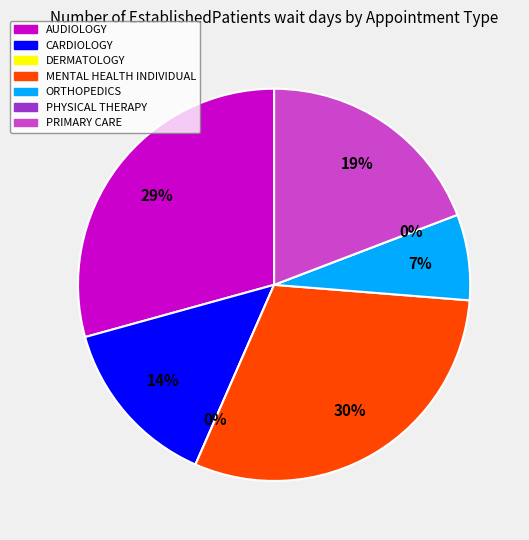

How many slices are in this pie chart?

7